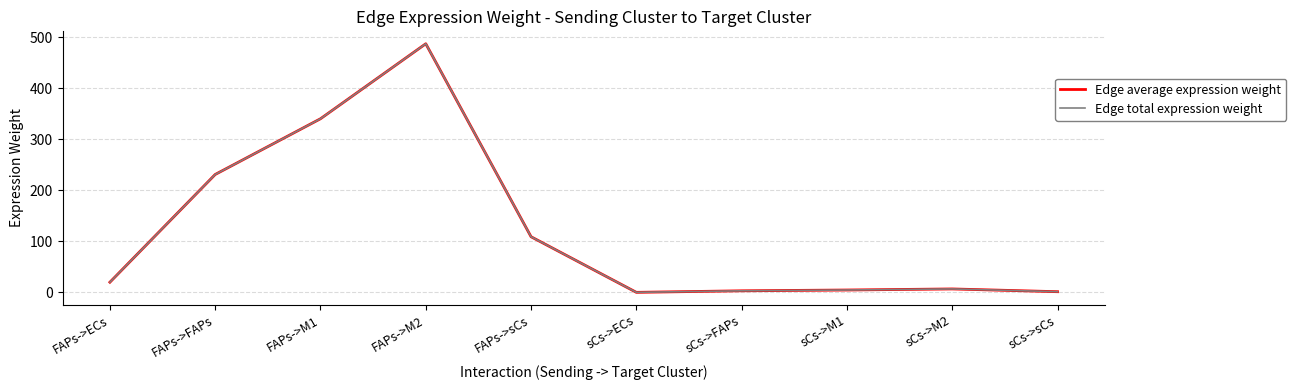

What is the total value across all series at sCs->ECs?

0.6